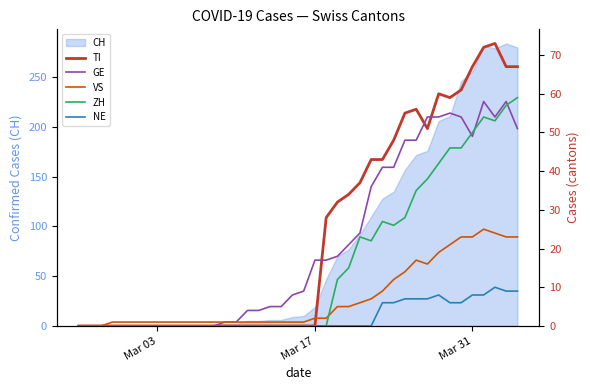

True or false: GE and NE intersect in this chart.

False